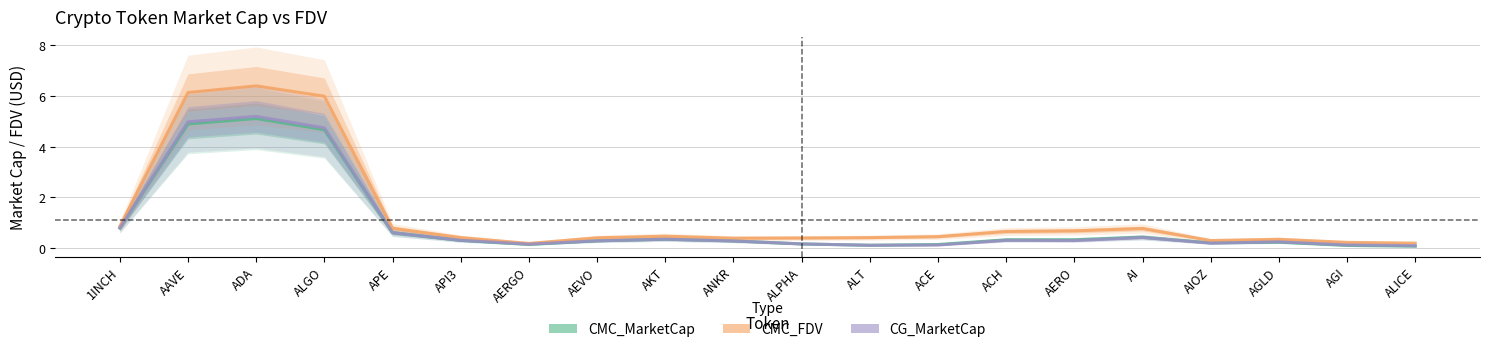

At which label is CMC_MarketCap closest to 2?

1INCH